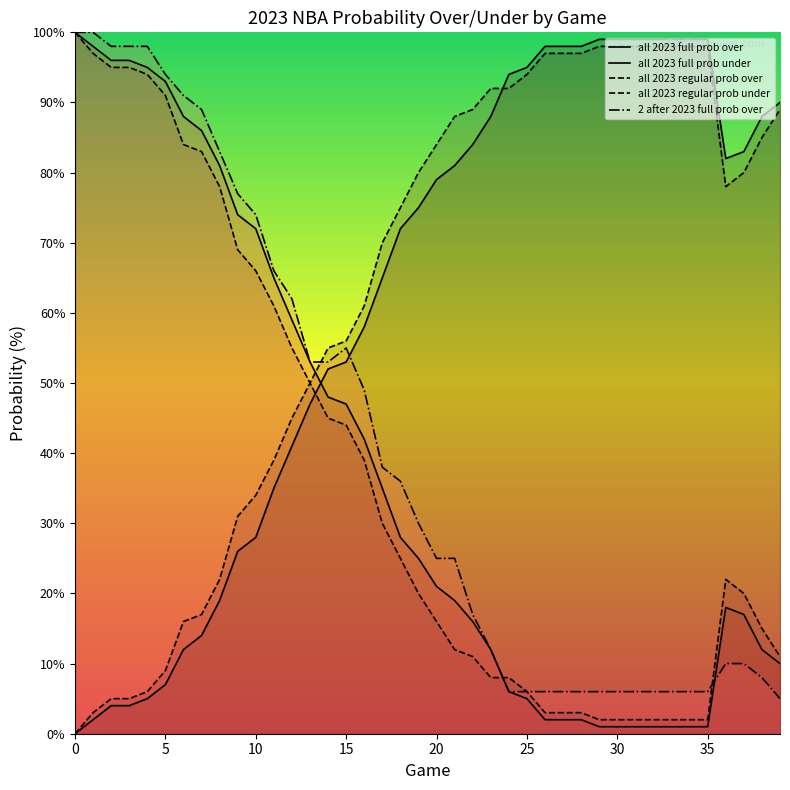

How many lines are shown in the chart?

5